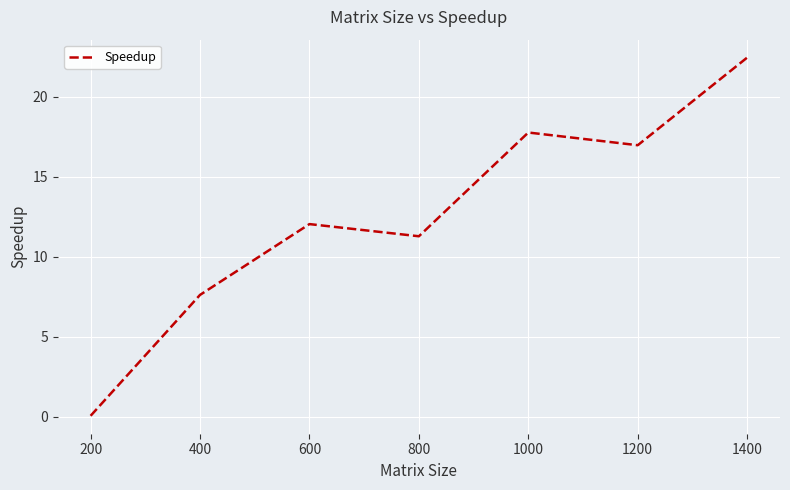

Where is the data nearest to the value 11?

800